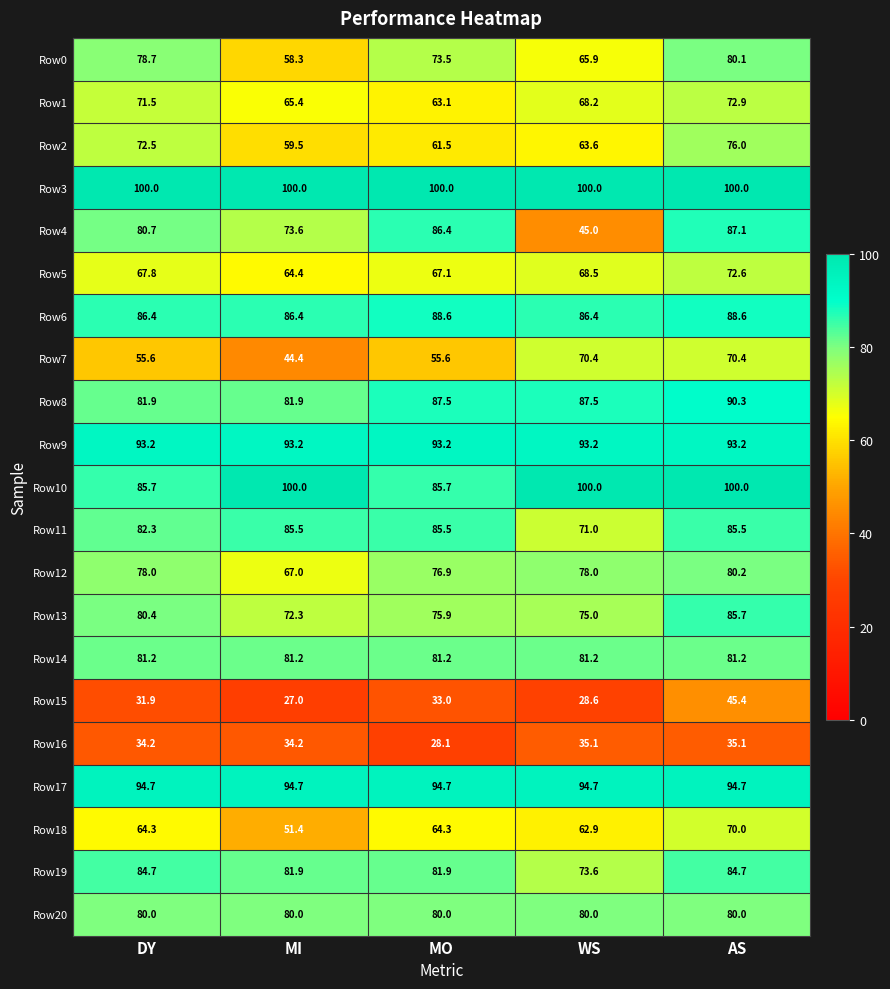

What is the difference between the Row16 values at WS and MO?

7.0